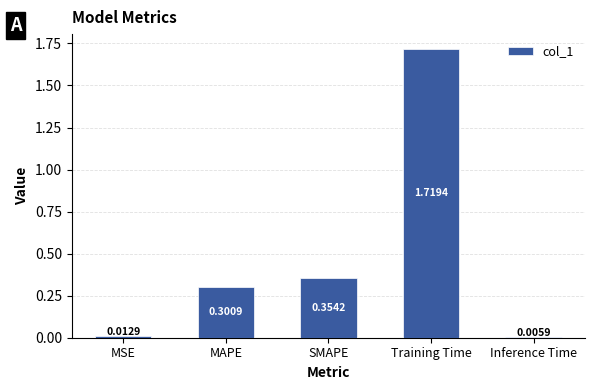

Rank the categories by value from lowest to highest.

Inference Time, MSE, MAPE, SMAPE, Training Time